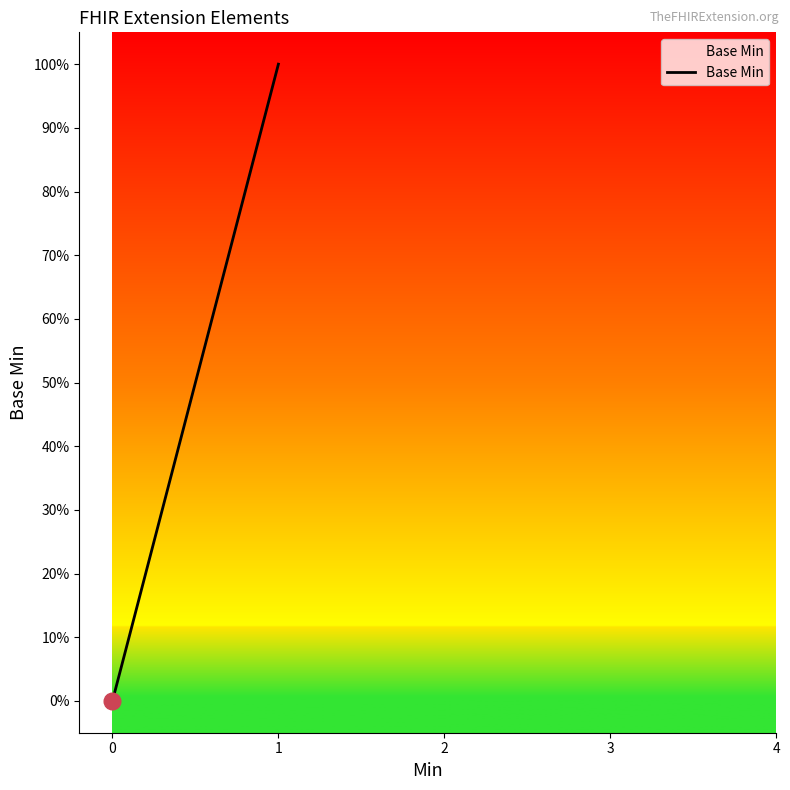

Is it true that the value at 0 is 0?

True